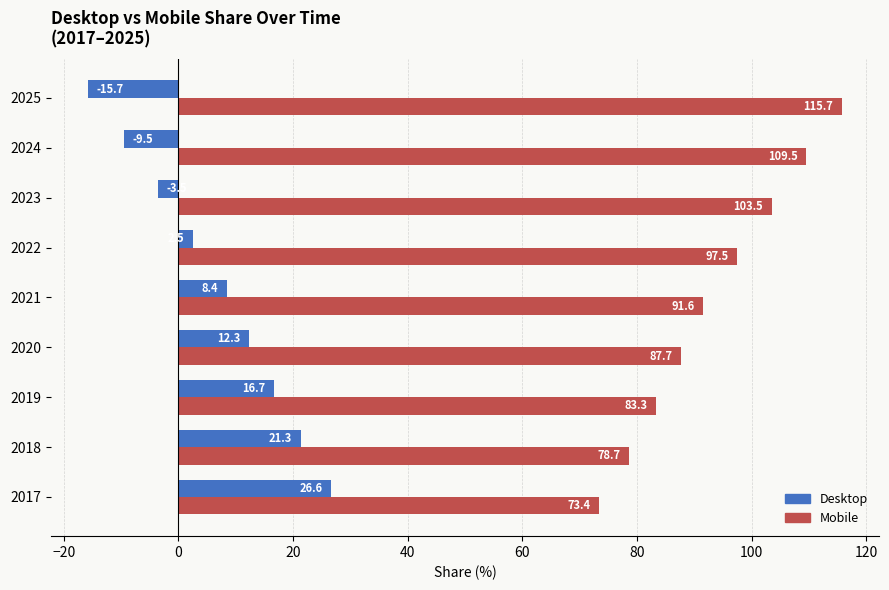

What is the difference between the second highest and minimum values in the Desktop series?

37.0